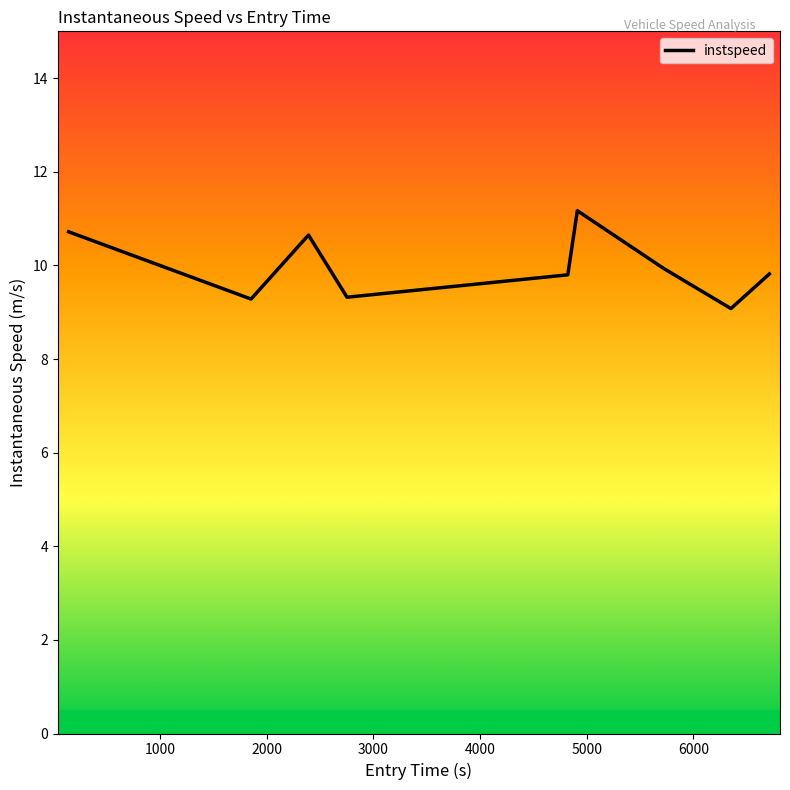

What is the greatest value displayed?

11.2